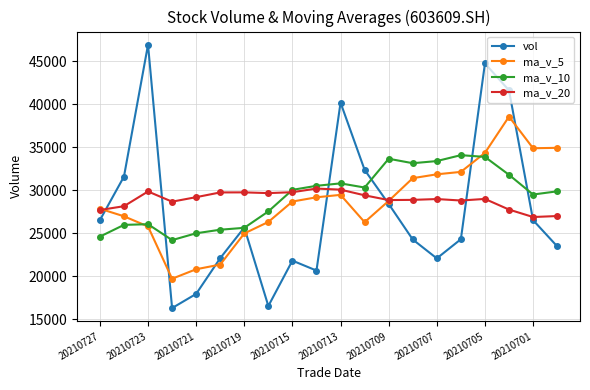

Which series has the widest spread of values?

vol